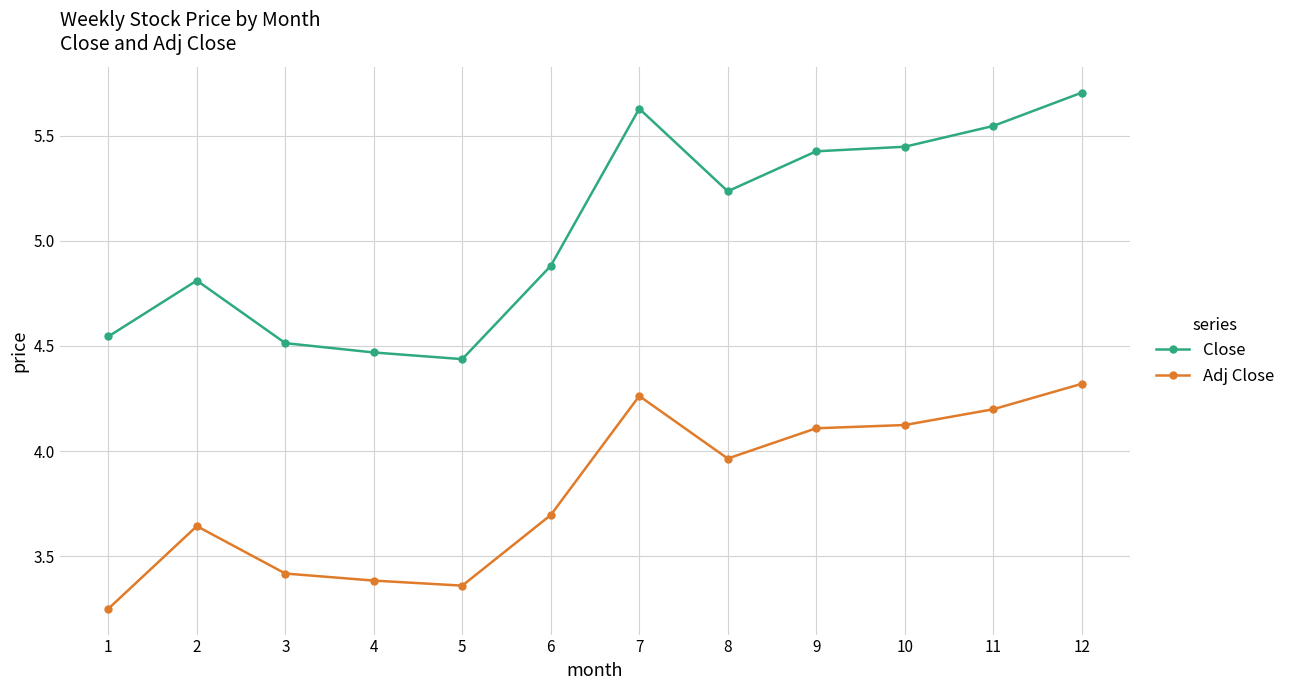

At which label is Adj Close closest to 3?

1